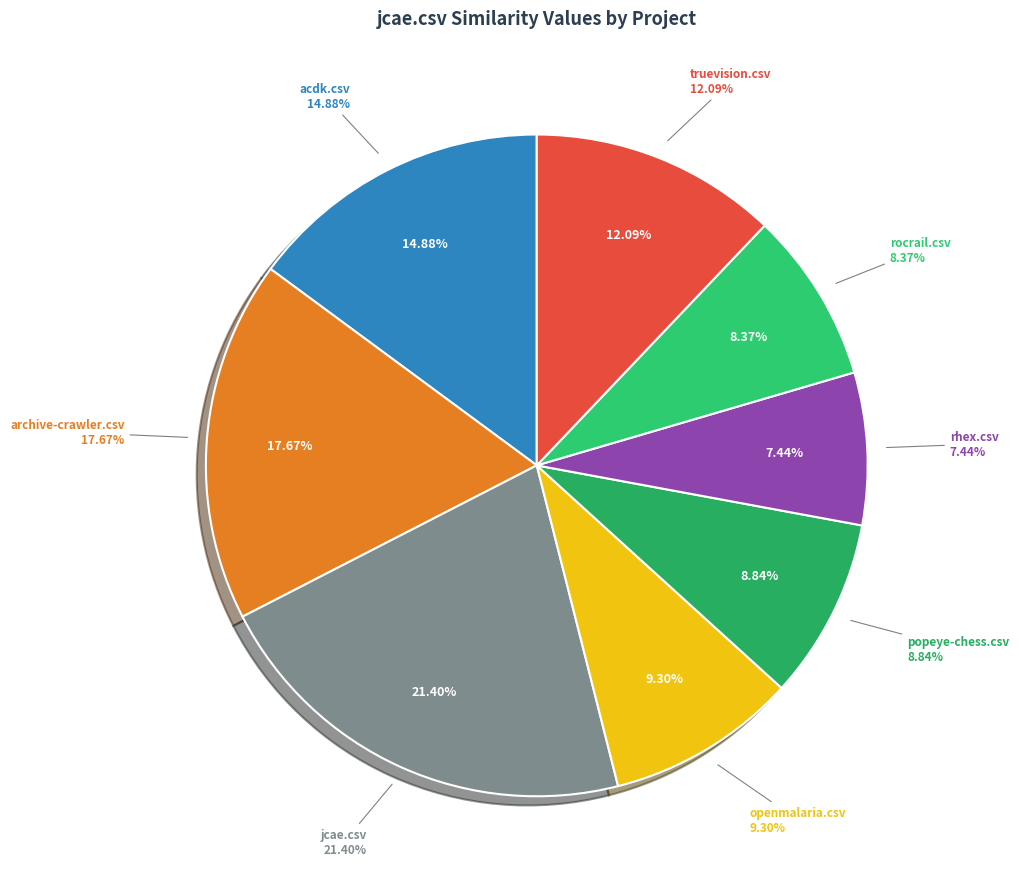

To the nearest percent, what is the difference between the largest and smallest slice percentages?

14%